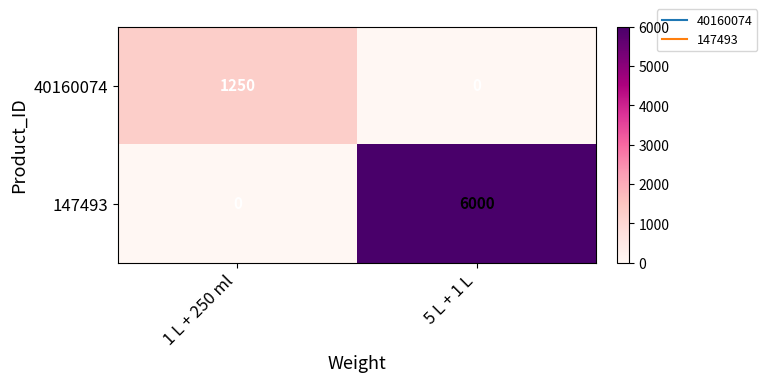

Reading left to right, list all the values displayed in this chart.

40160074: 1 L + 250 ml=1250	5 L + 1 L=0
147493: 1 L + 250 ml=0	5 L + 1 L=6000